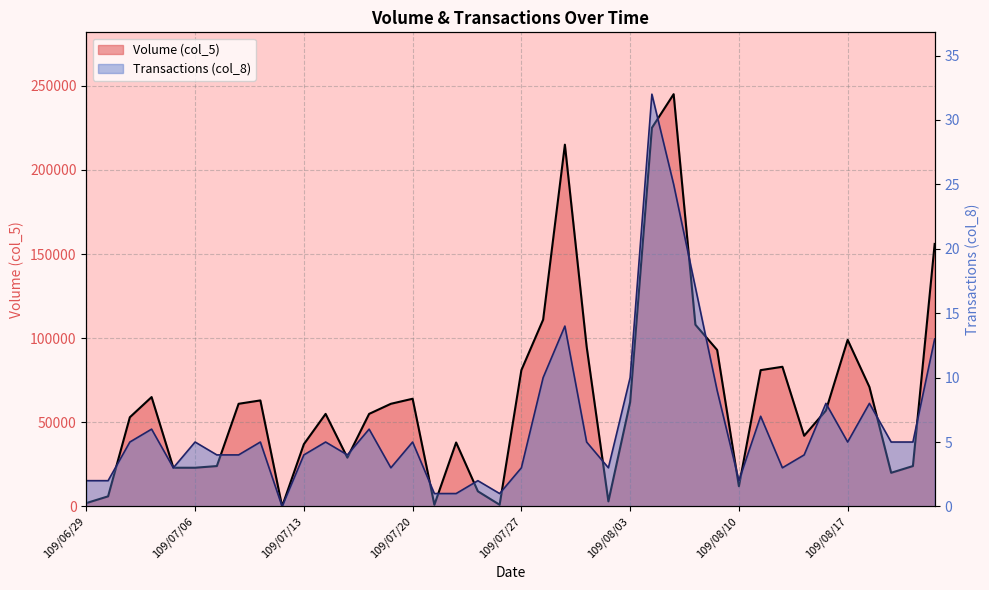

How many lines are shown in the chart?

2